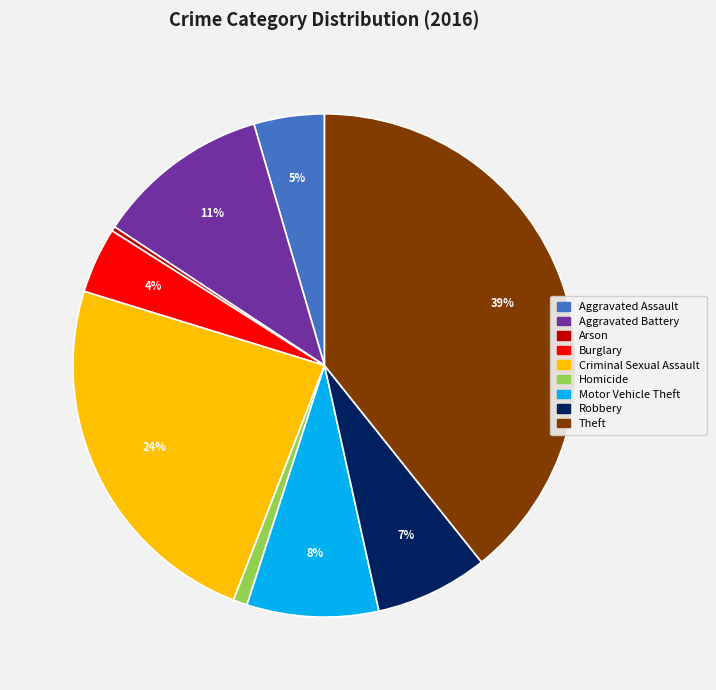

How many slices are in this pie chart?

9